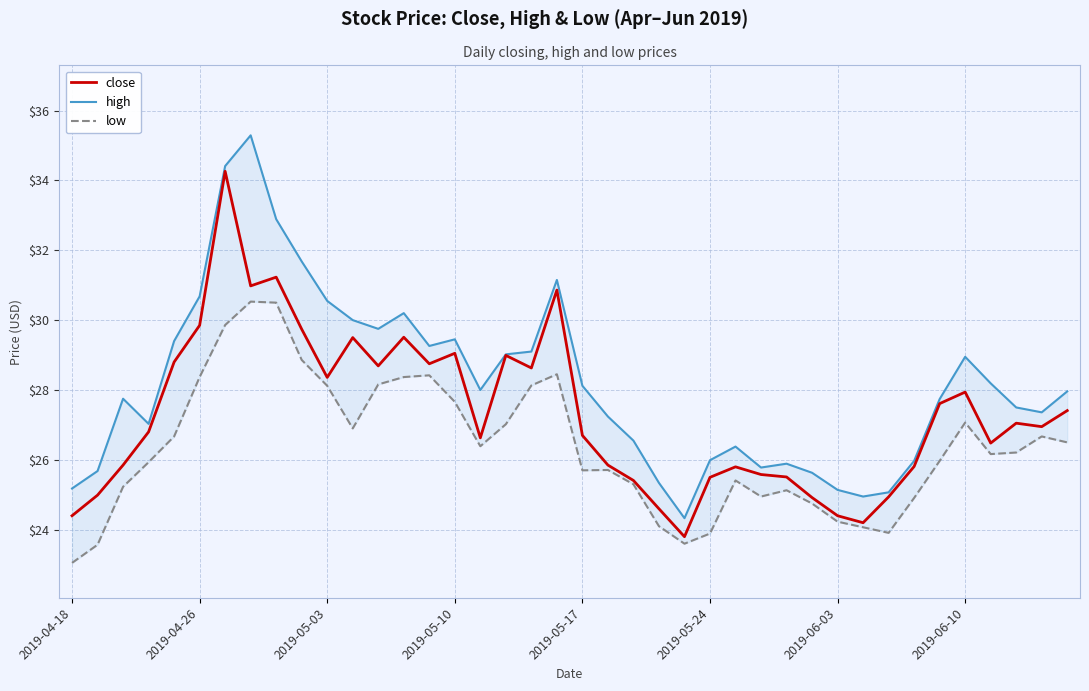

Which series has the largest range (max minus min)?

high